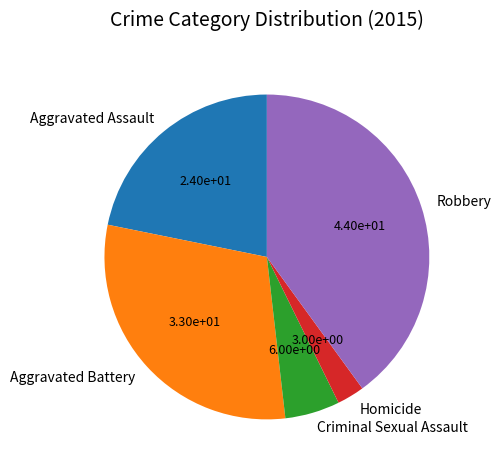

Do Criminal Sexual Assault and Robbery together represent more than half of the pie?

No